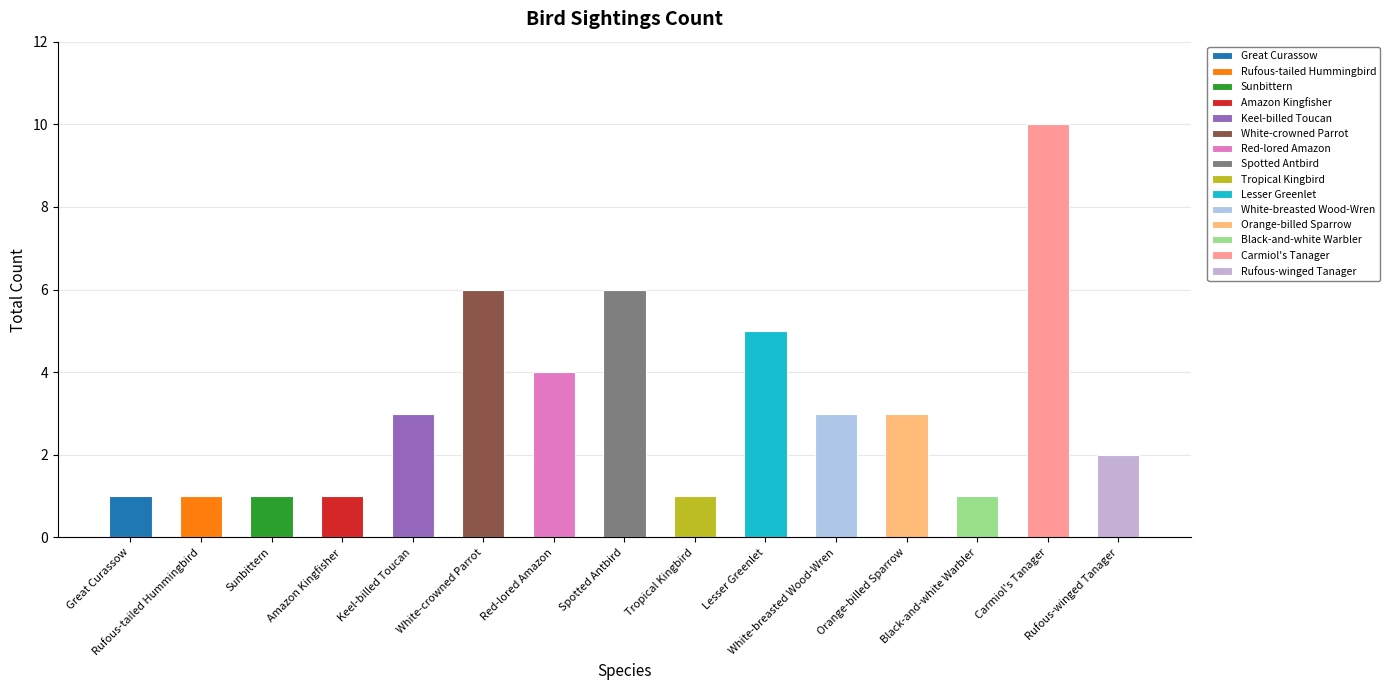

What is the ratio of the value at White-breasted Wood-Wren to the value at Great Curassow?

3.0